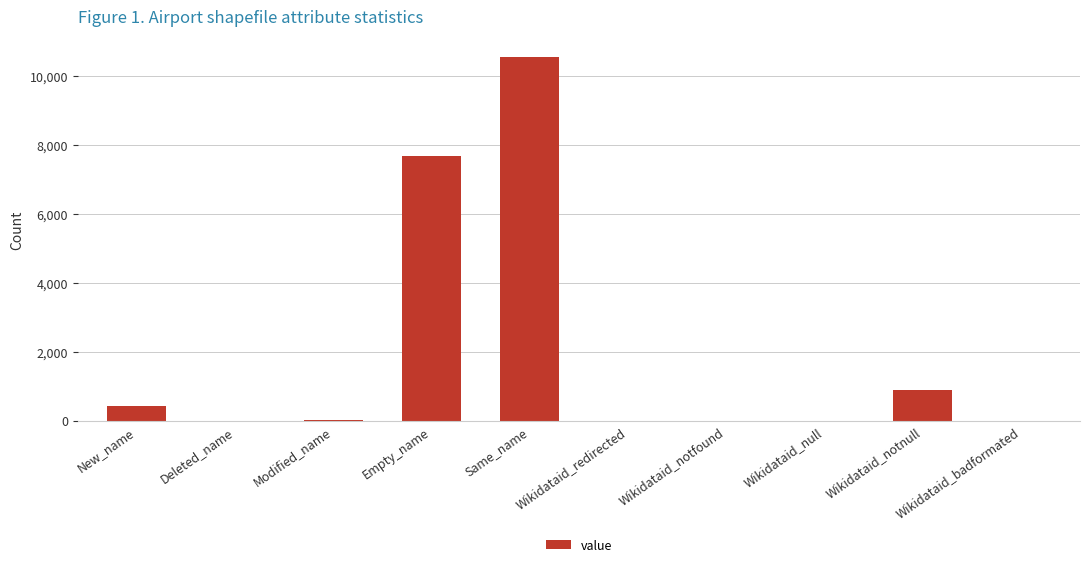

At which label is the value closest to 5272?

Empty_name